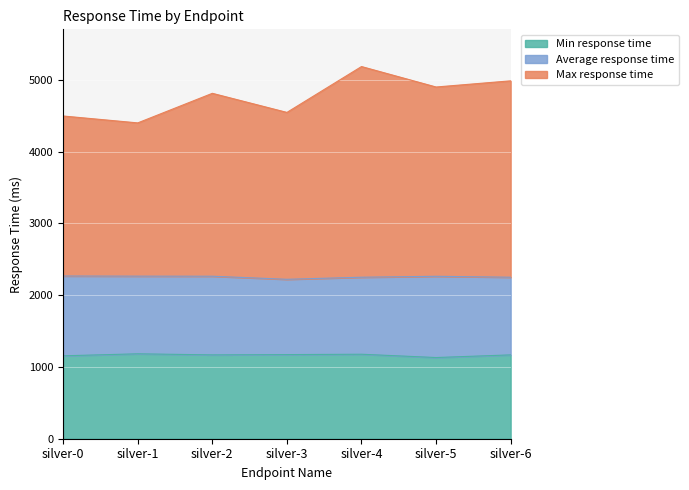

What is the difference between the Max response time values at silver-2 and silver-6?

174